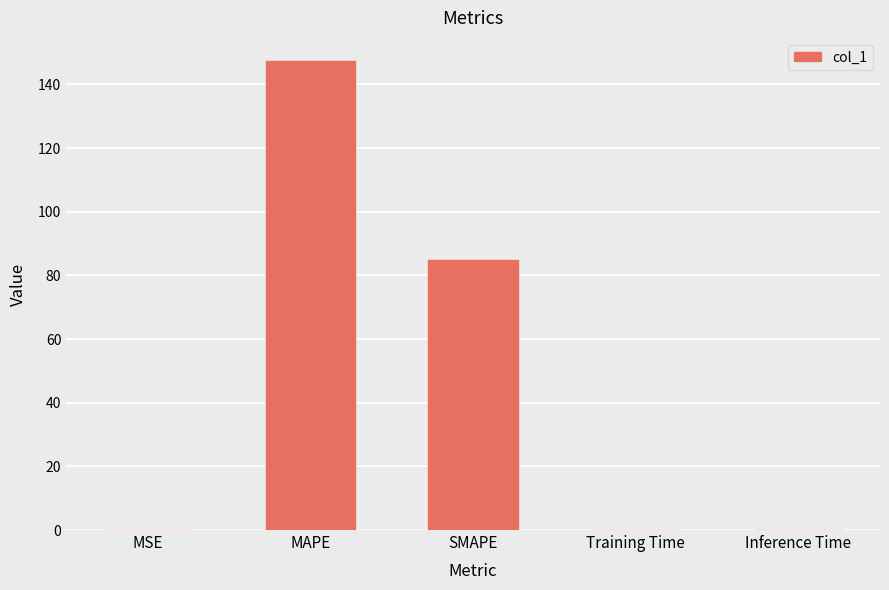

Reading left to right, what are all the values shown in this chart?

0.1	147.3	84.8	0.1	0.1